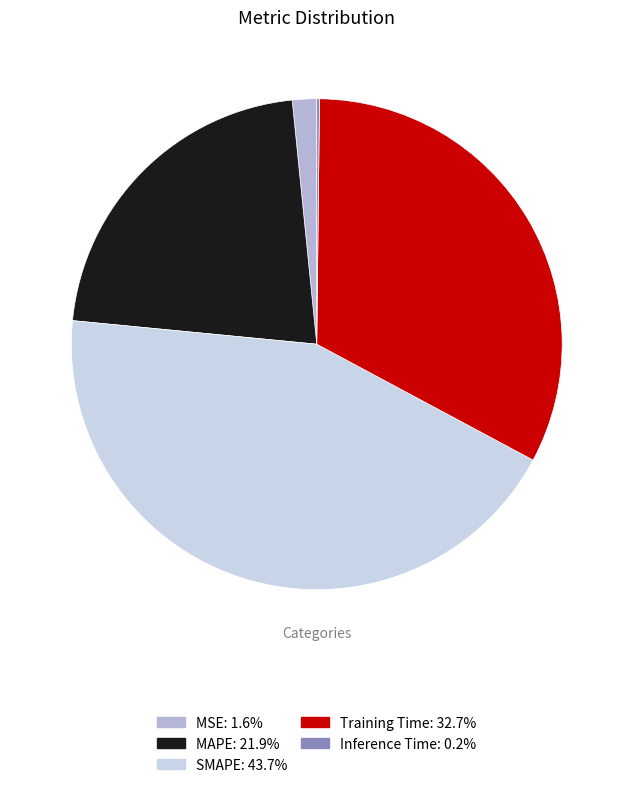

What is the smallest slice in the pie chart?

Inference Time